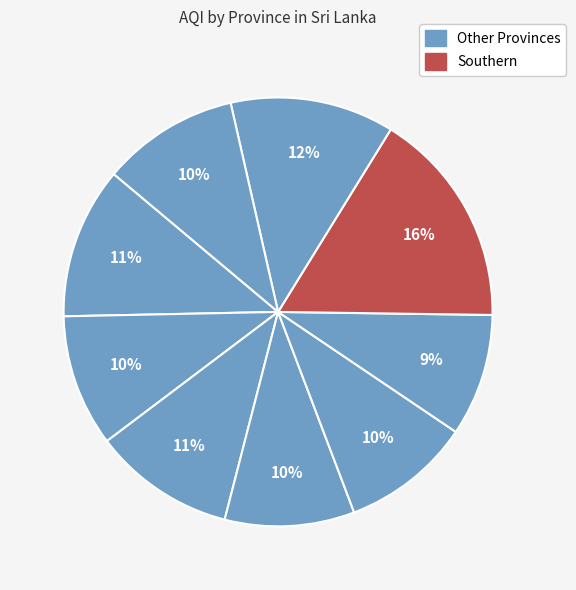

Rank the categories by value from lowest to highest.

Sabaragamuwa, North Western, Northern Province, Eastern Province, Western, North Central, Central, Uva, Southern